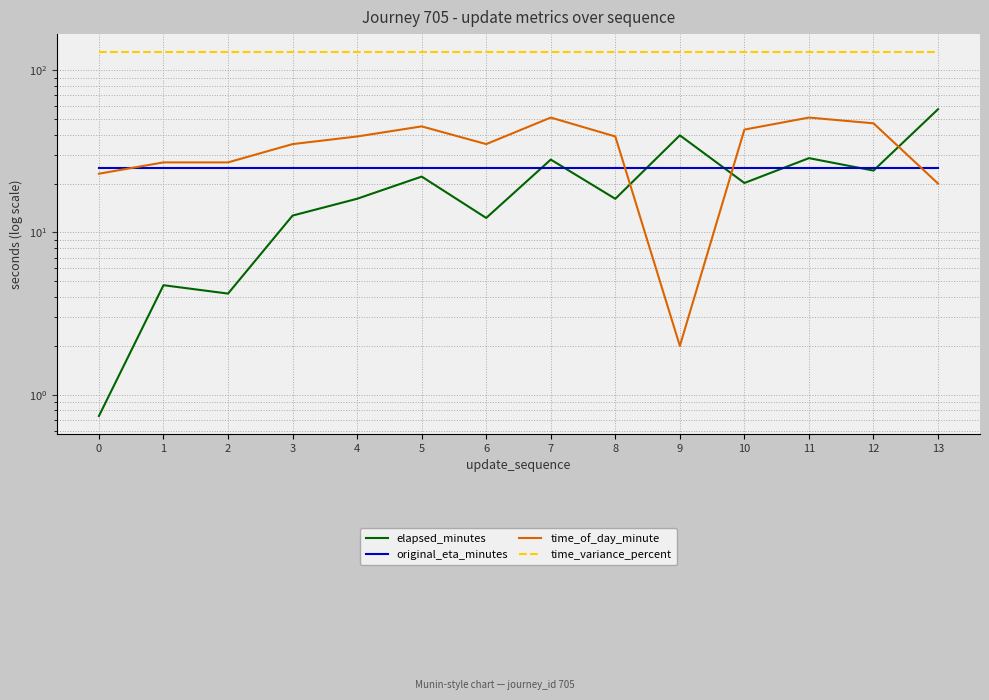

Between 1 and 9, which is larger?

9